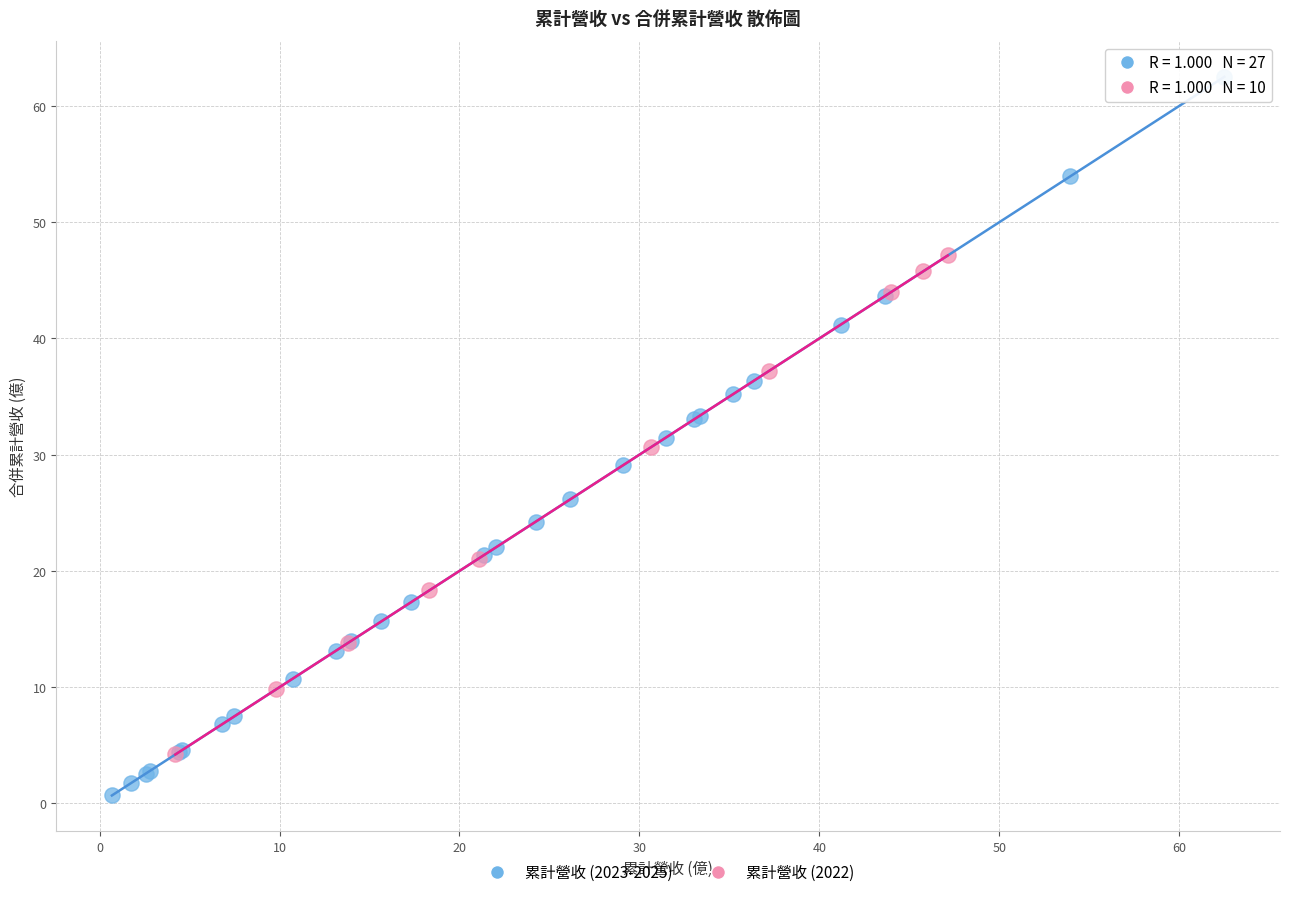

Which series reaches the maximum Y coordinate?

累計營收 (2023-2025)